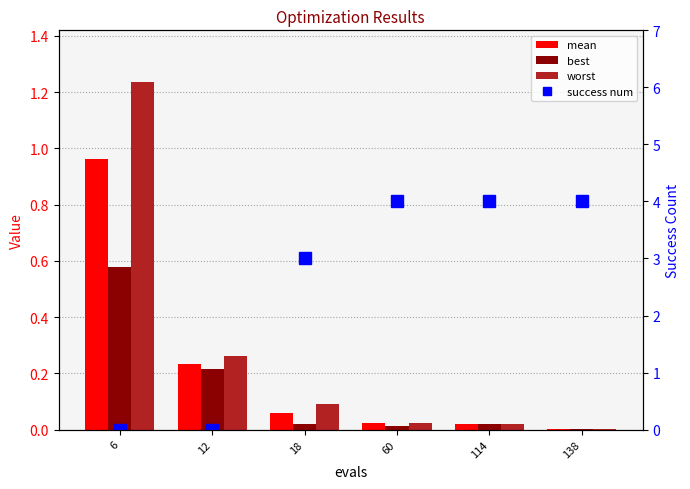

At 114, list the series in order from smallest to largest.

best, mean, worst, success num